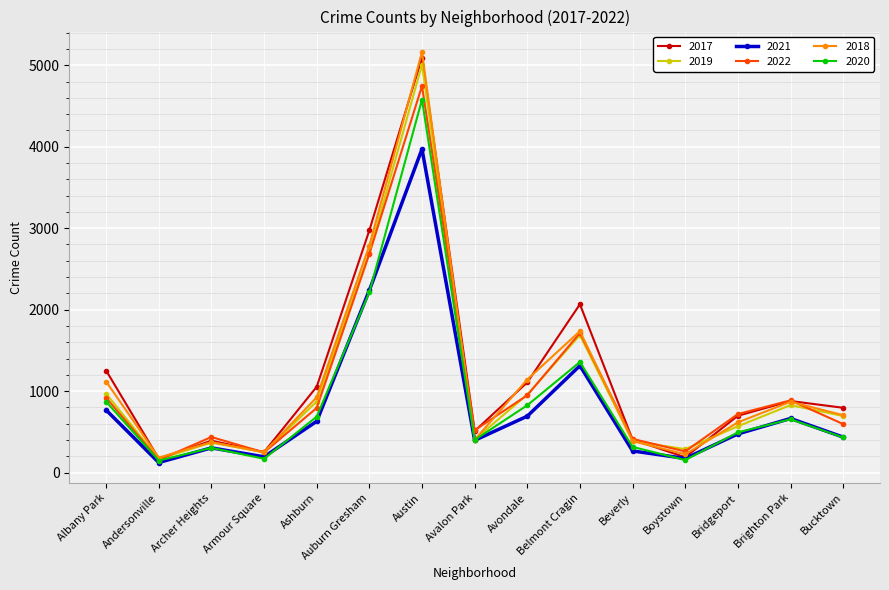

What is the label of the 10th point from the left?

Belmont Cragin